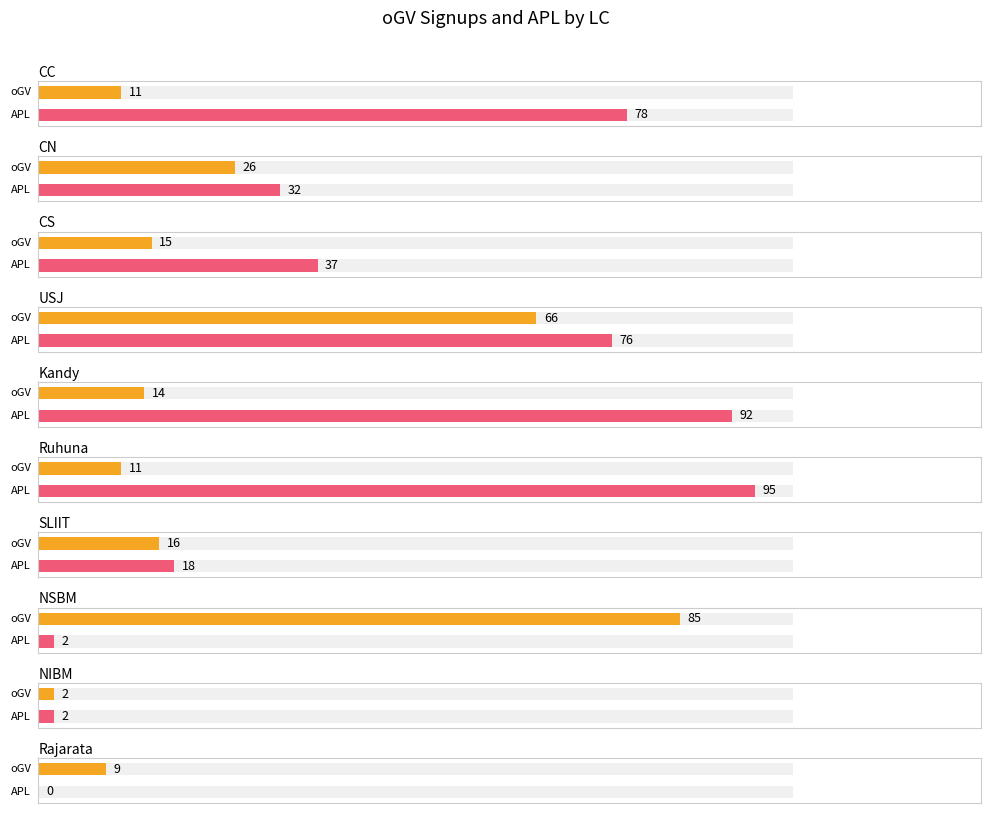

What is the sum of all APL values?

432